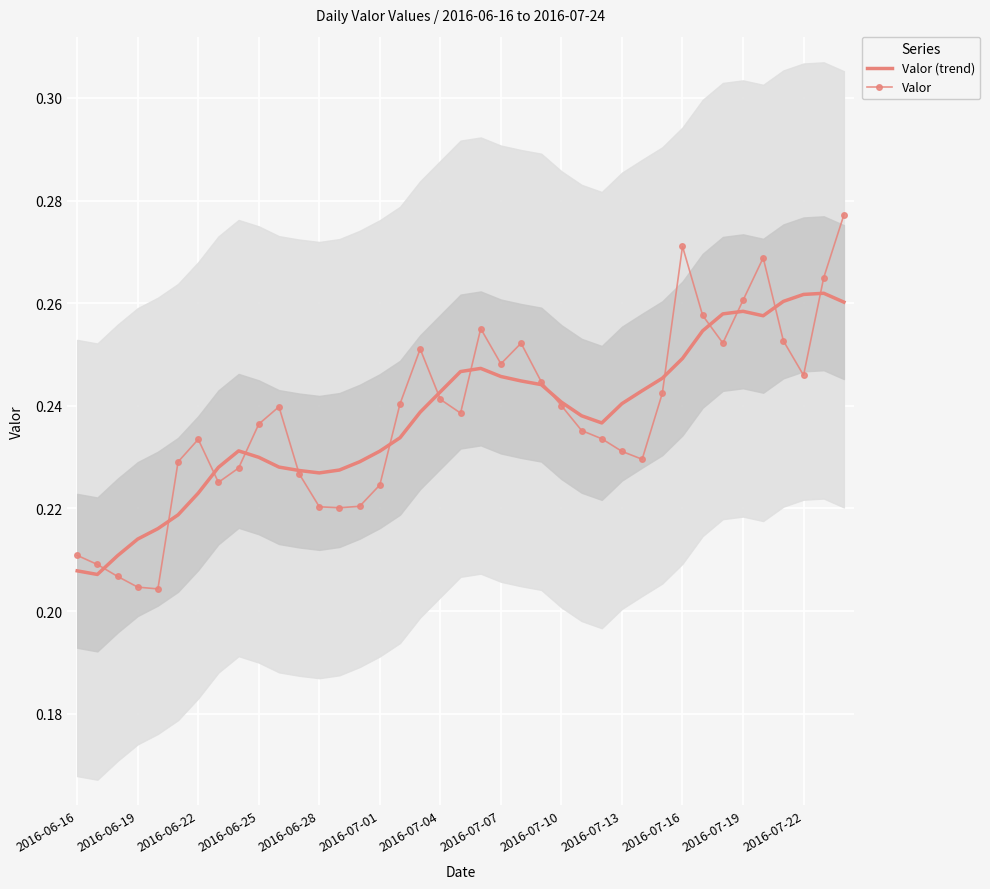

What is the average value of the Valor (trend) series?

0.2